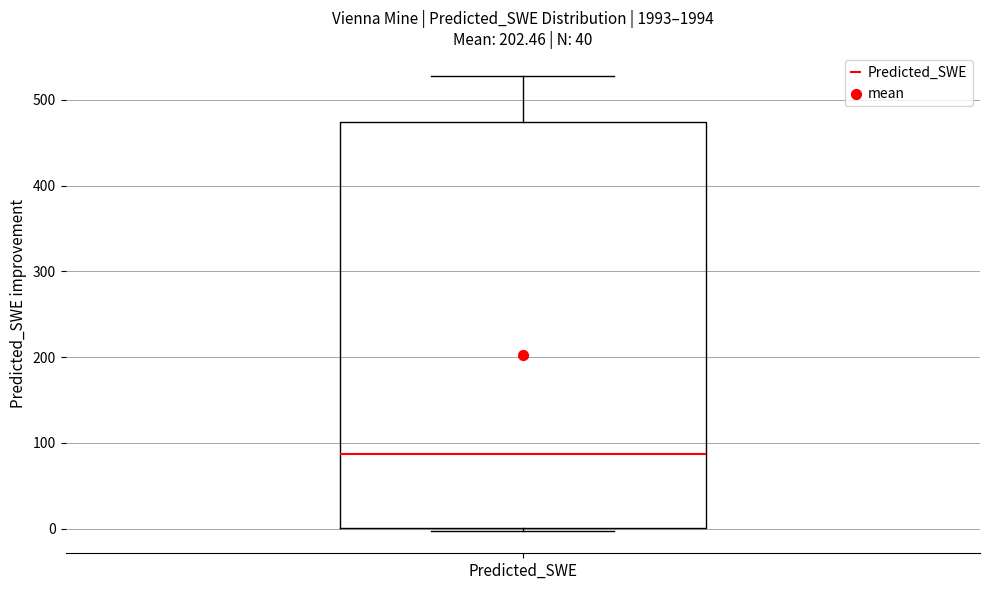

Transcribe this box plot: give where the median line is, the range the box spans, and where the two whiskers end, as read against the y-axis. The values are not printed on the chart, so give them approximately, as read against the axis.

median 90, box 0 to 470, whiskers 0 to 530